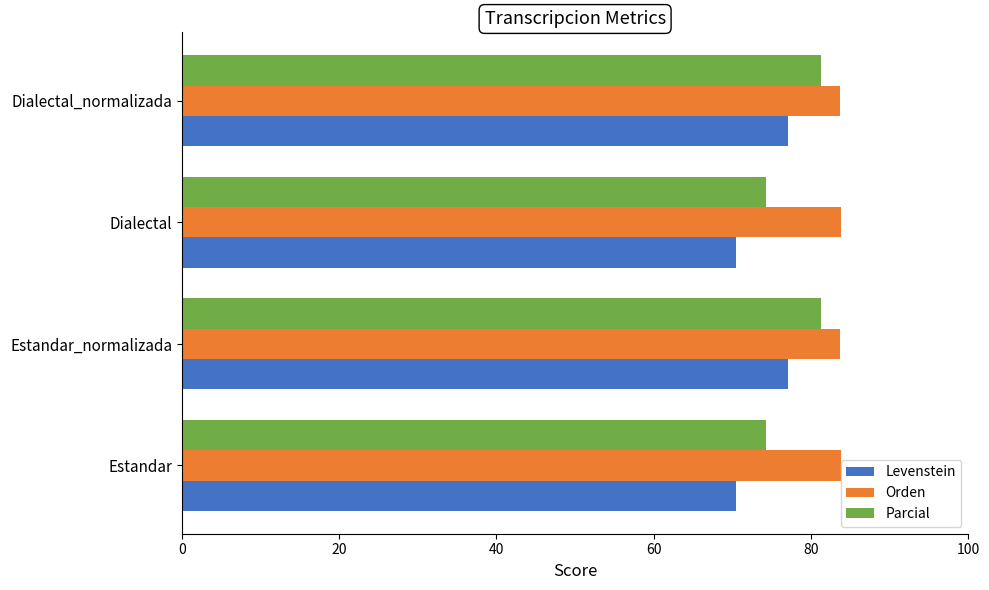

What is the difference between the maximum and minimum values in the Levenstein series?

6.6